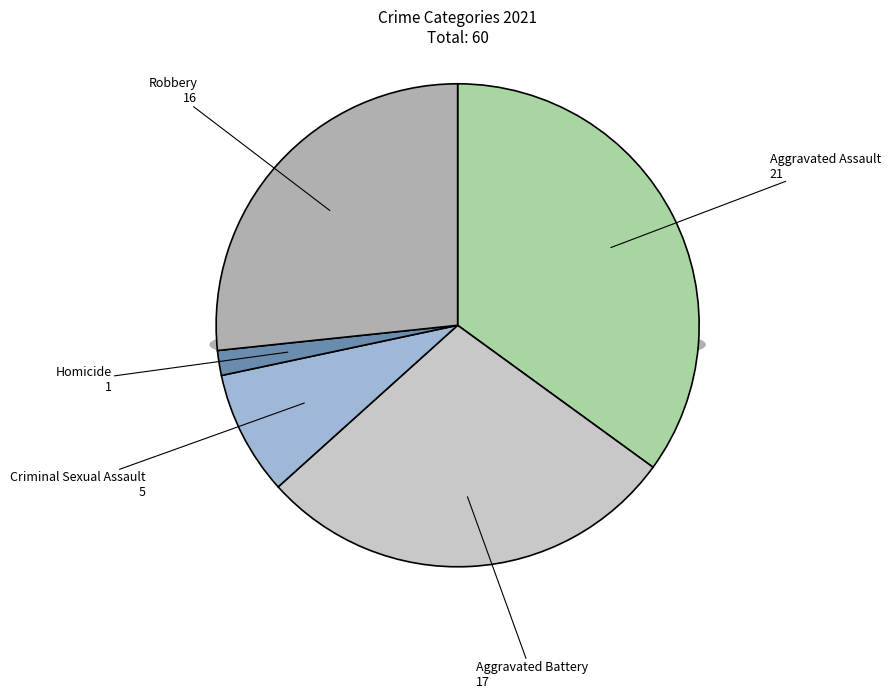

Which slice is the smallest?

Homicide